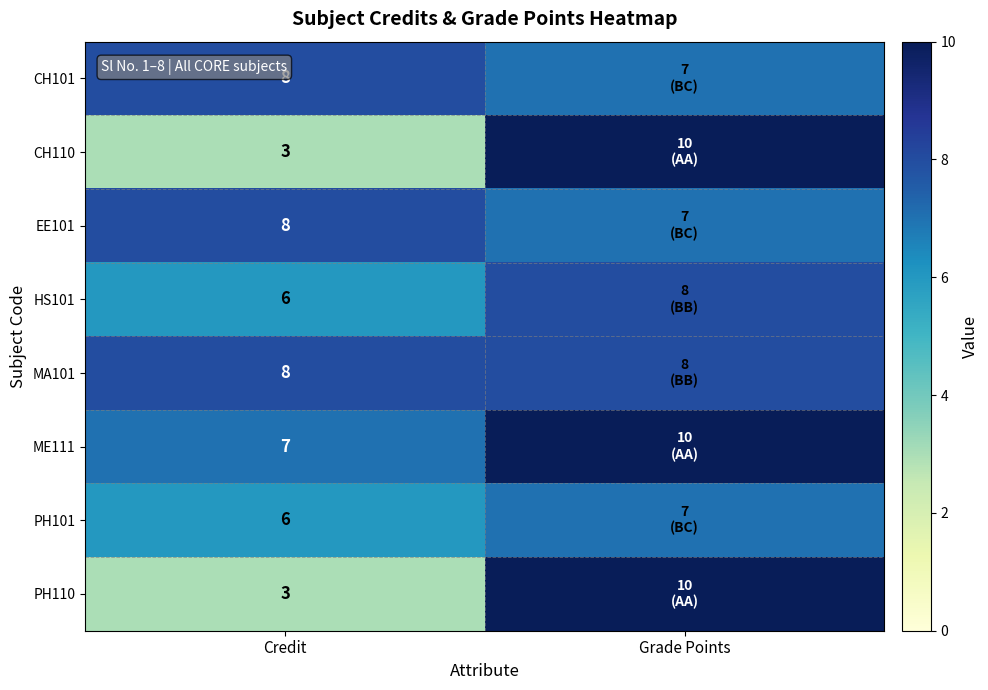

What is the total value across all series at Grade Points?

67